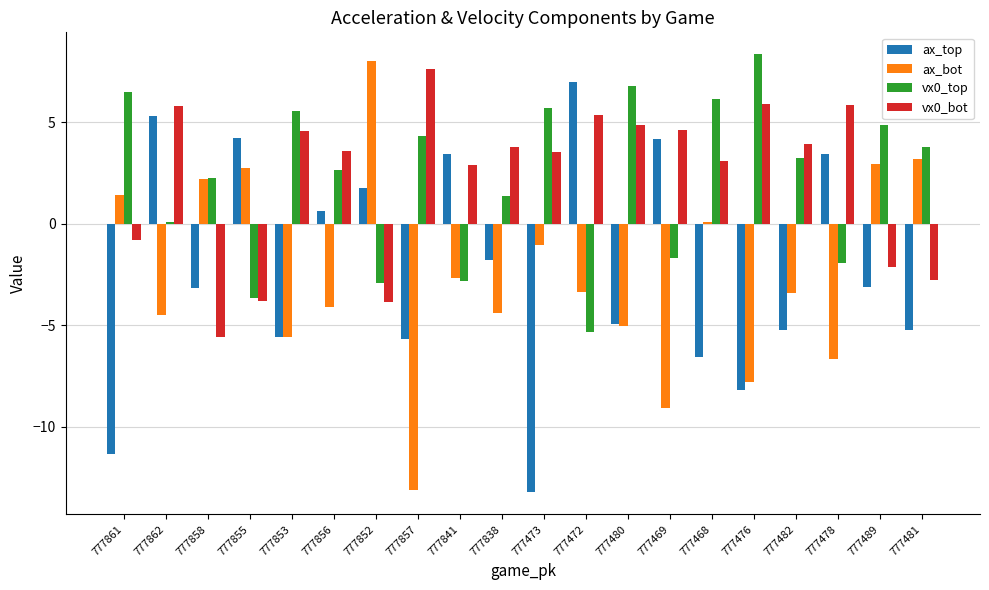

Which label corresponds to the largest value in the chart?

777476